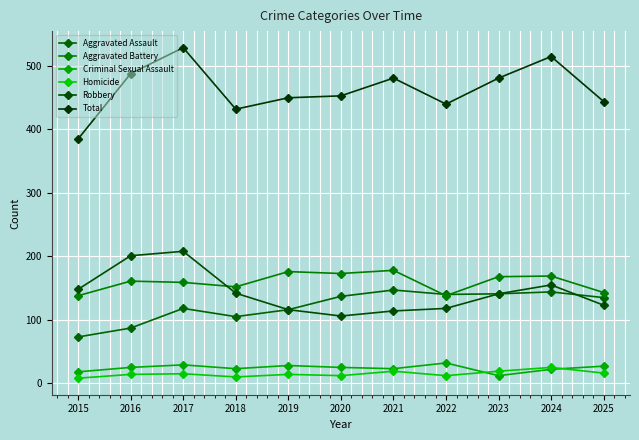

In Criminal Sexual Assault, how many points are higher than both neighbors (excluding endpoints)?

3